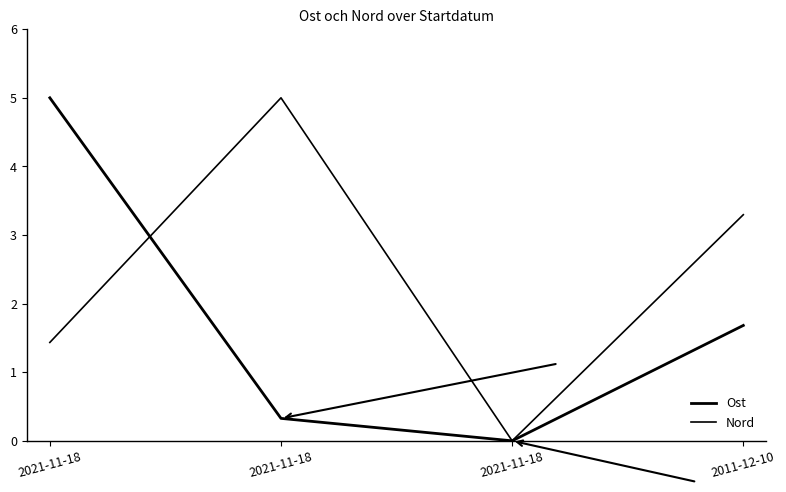

How many values in the Ost series are below 1?

2